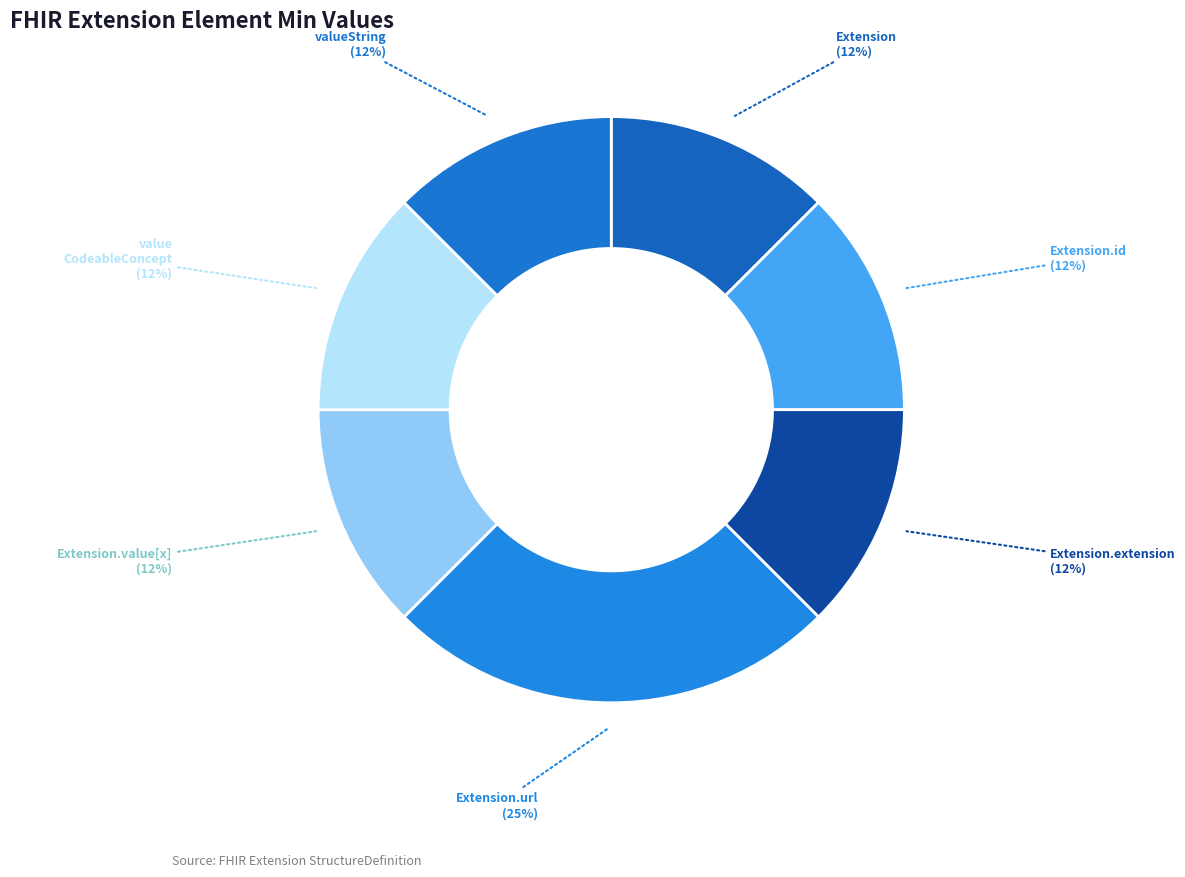

Rank the categories by value from lowest to highest.

Extension, Extension.id, Extension.extension, Extension.value[x], Extension.value[x]:valueCodeableConcept, Extension.value[x]:valueString, Extension.url